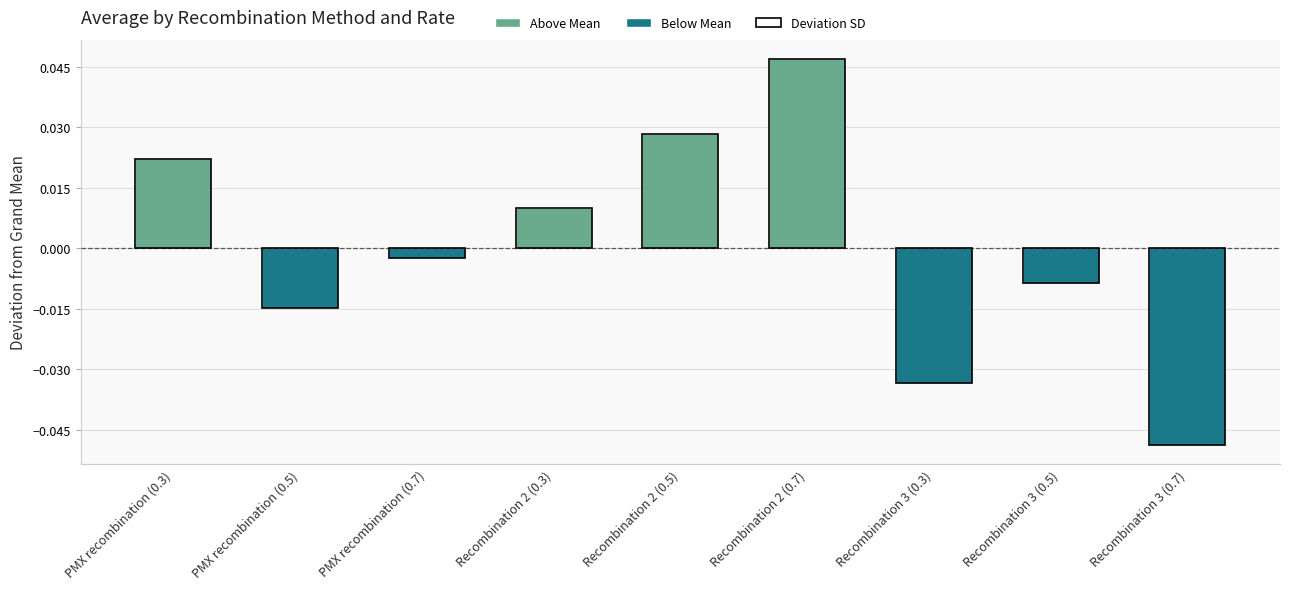

Which category has the lowest value across all series?

Recombination 3 (0.7)